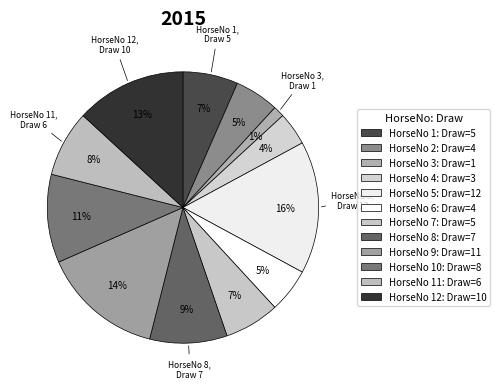

What is the largest slice in the pie chart?

5